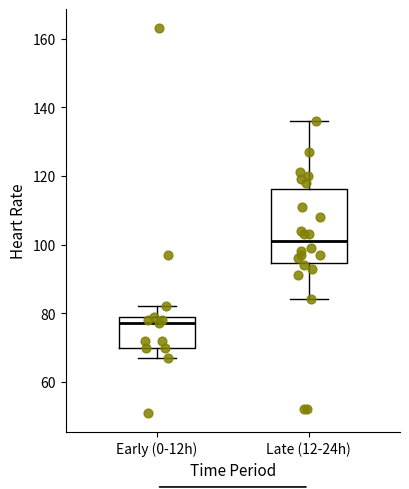

Reading left to right, transcribe this box plot: for each box, give where its median line is, the range the box spans, and where its two whiskers end, as read against the y-axis. The values are not printed on the chart, so give them approximately, as read against the axis.

Early (0-12h): median 78, box 70 to 80, whiskers 68 to 82
Late (12-24h): median 102, box 94 to 116, whiskers 84 to 136